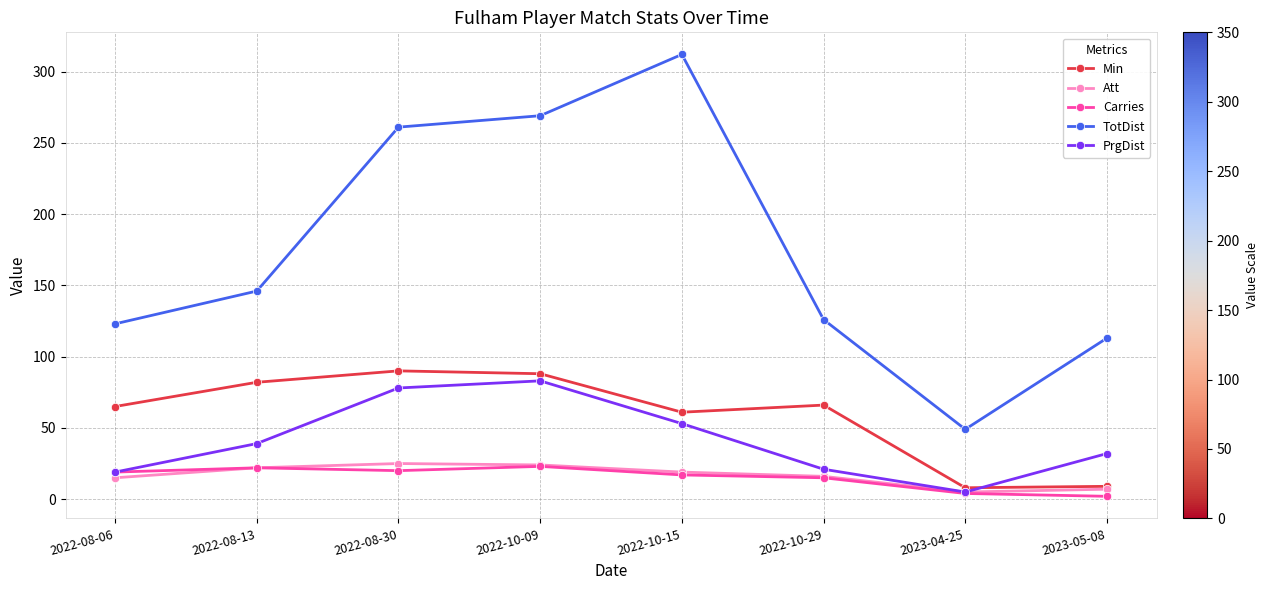

Is it true that Min equals 82 at 2022-08-13?

True